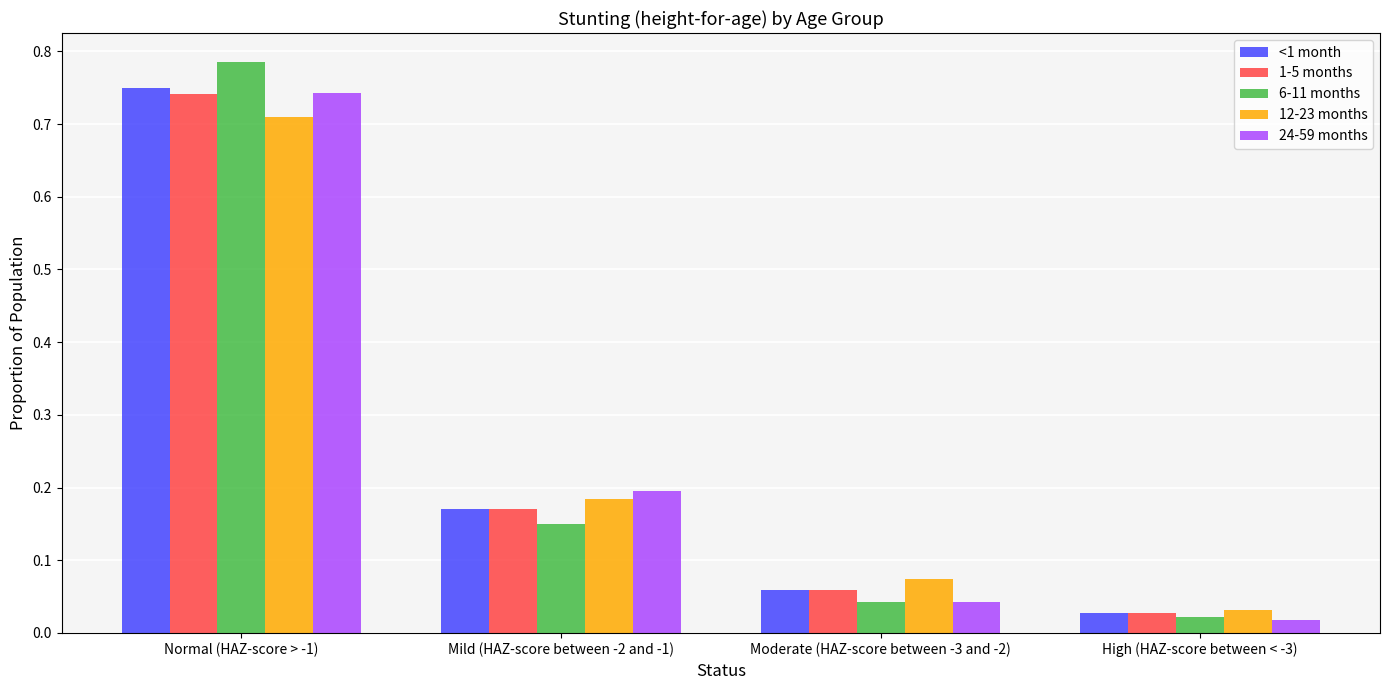

Which series changed the most between Moderate (HAZ-score between -3 and -2) and High (HAZ-score between < -3)?

12-23 months